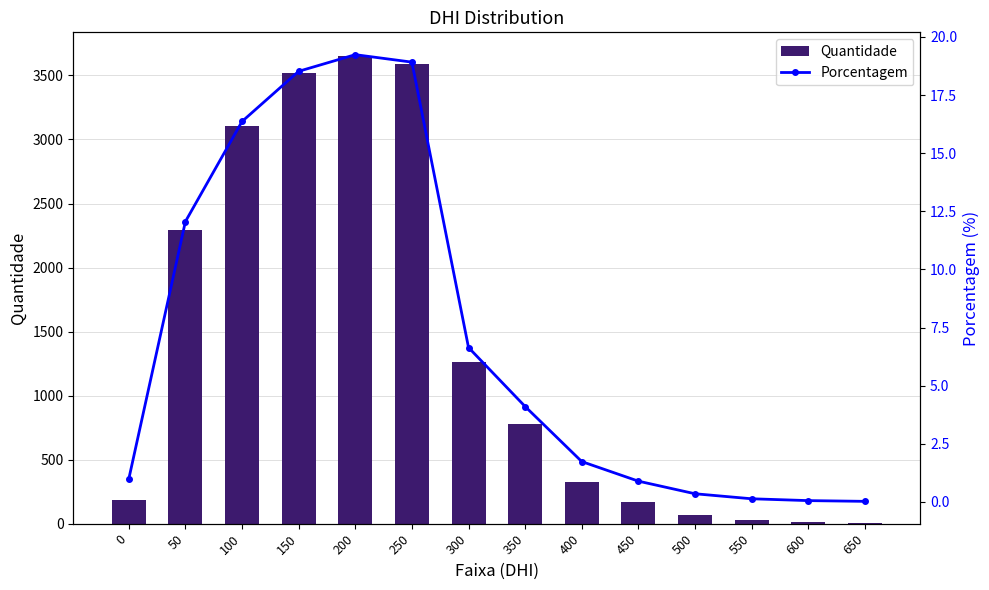

Which series changed the most between 300 and 600?

Quantidade